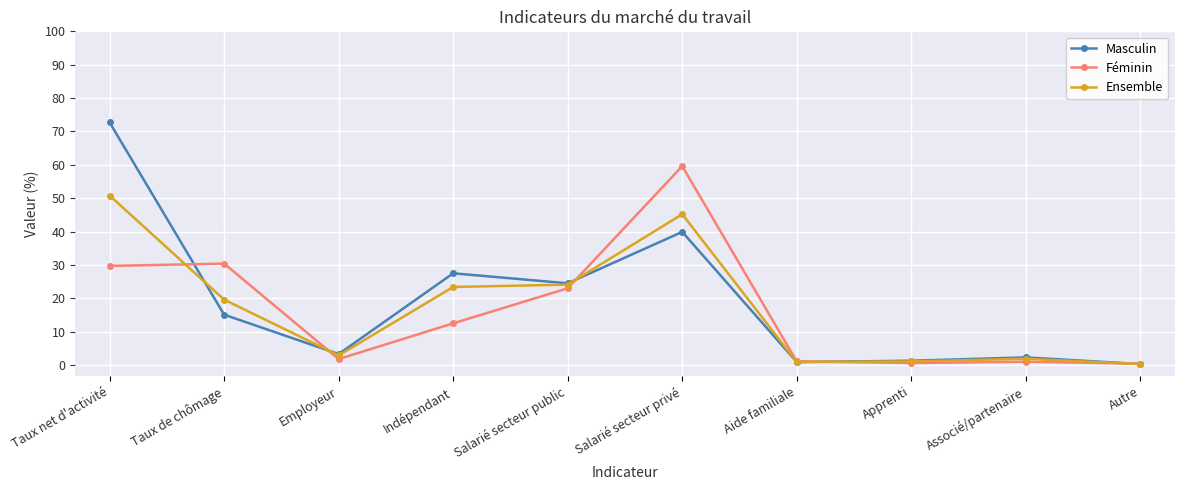

Which series has the largest range (max minus min)?

Masculin